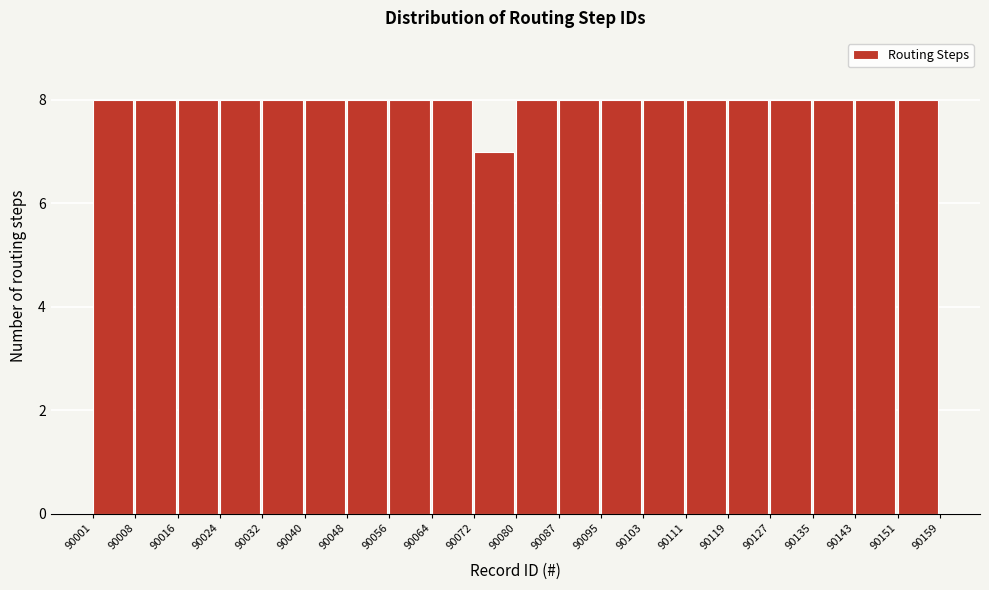

Reading left to right, transcribe this chart: for each bar, give the range it covers on the x-axis and its height. The values are not printed on the chart, so give them approximately, as read against the axis.

90001 to 90008: 8
90008 to 90016: 8
90016 to 90024: 8
90024 to 90032: 8
90032 to 90040: 8
90040 to 90048: 8
90048 to 90056: 8
90056 to 90064: 8
90064 to 90072: 8
90072 to 90080: 7
90080 to 90087: 8
90087 to 90095: 8
90095 to 90103: 8
90103 to 90111: 8
90111 to 90119: 8
90119 to 90127: 8
90127 to 90135: 8
90135 to 90143: 8
90143 to 90151: 8
90151 to 90159: 8